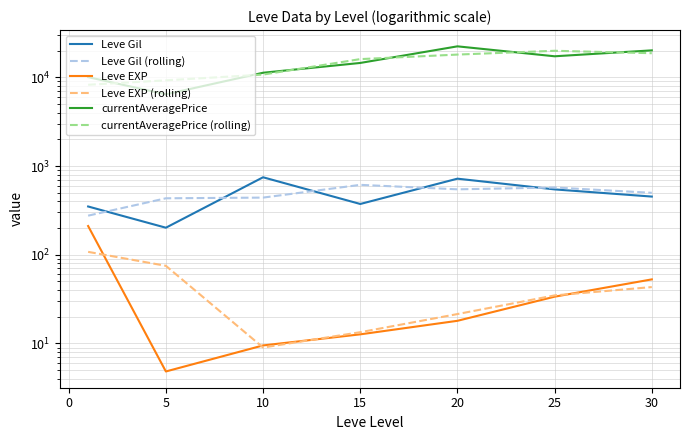

True or false: Leve EXP (rolling) has a value of 26.3 at 5.

False